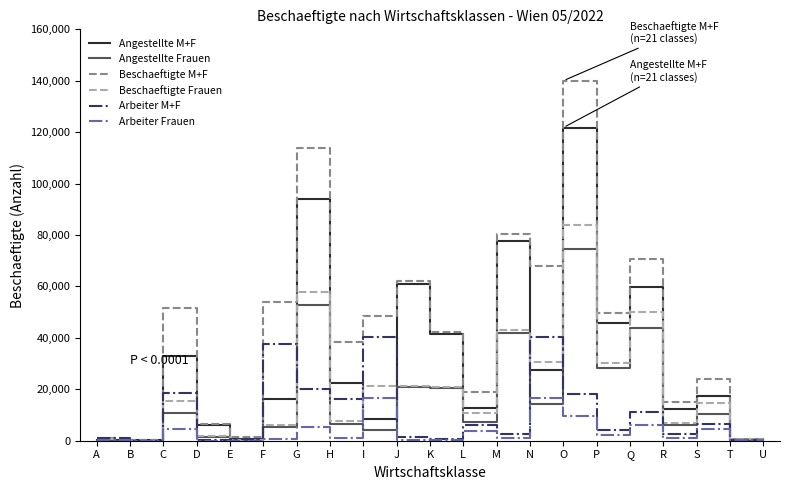

What is the sum of all Arbeiter Frauen values?

74312